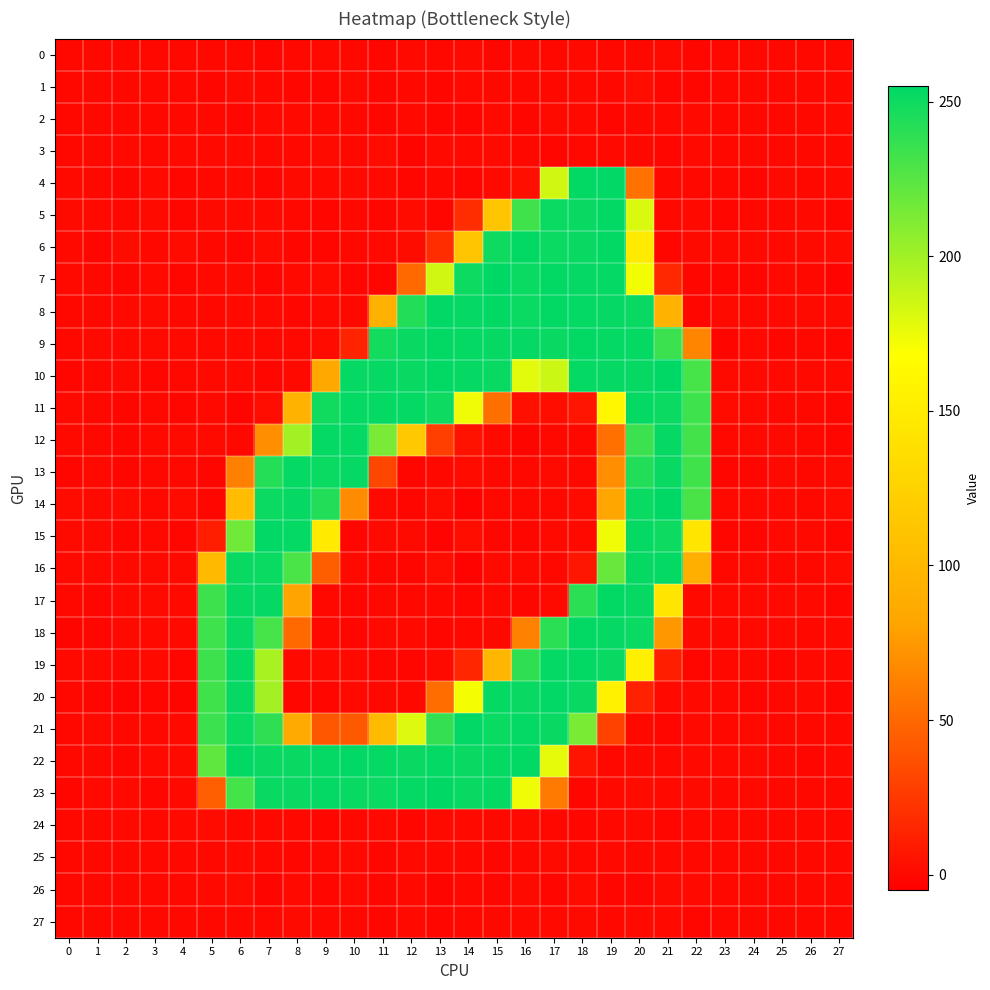

At 7, list the series in order from smallest to largest.

26, 10, 4, 7, 0, 9, 25, 27, 1, 3, 24, 5, 2, 8, 6, 11, 12, 19, 20, 18, 21, 13, 14, 16, 23, 22, 17, 15